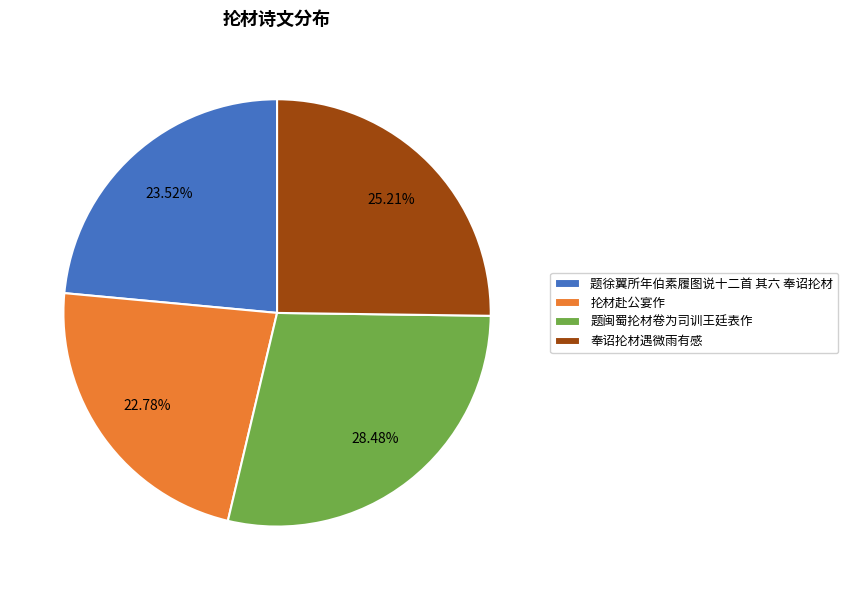

Between 奉诏抡材遇微雨有感 and 抡材赴公宴作, which is larger?

奉诏抡材遇微雨有感